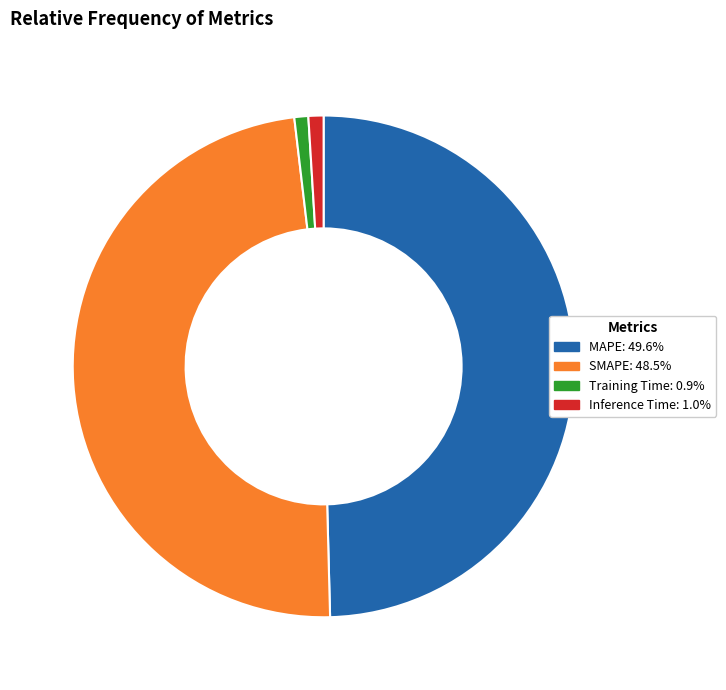

What is the largest slice in the pie chart?

MAPE